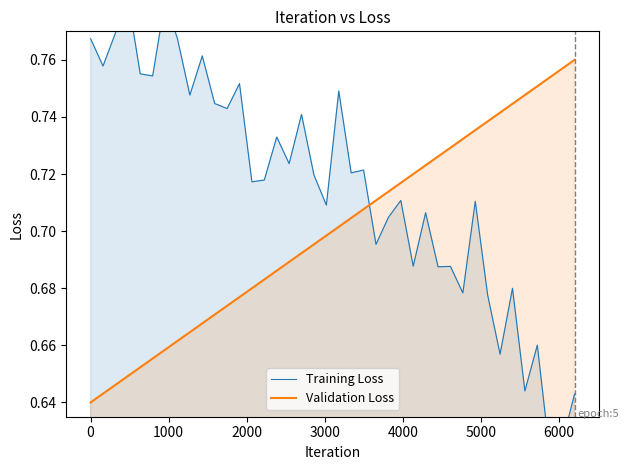

True or false: Training Loss has more than 2 interior local peaks.

True